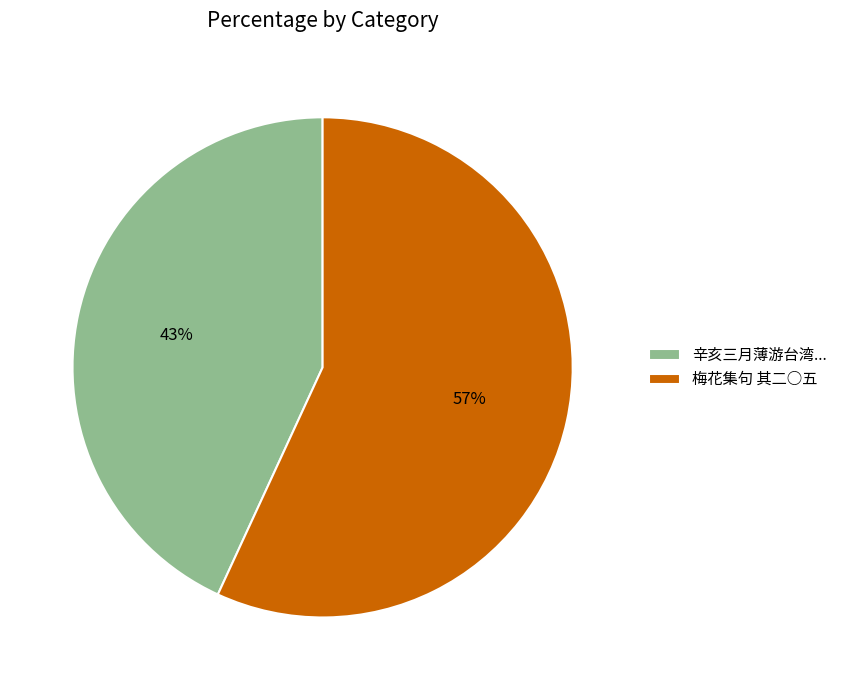

Combined, do 梅花集句 其二○五 and 辛亥三月薄游台湾... account for over 50%?

Yes